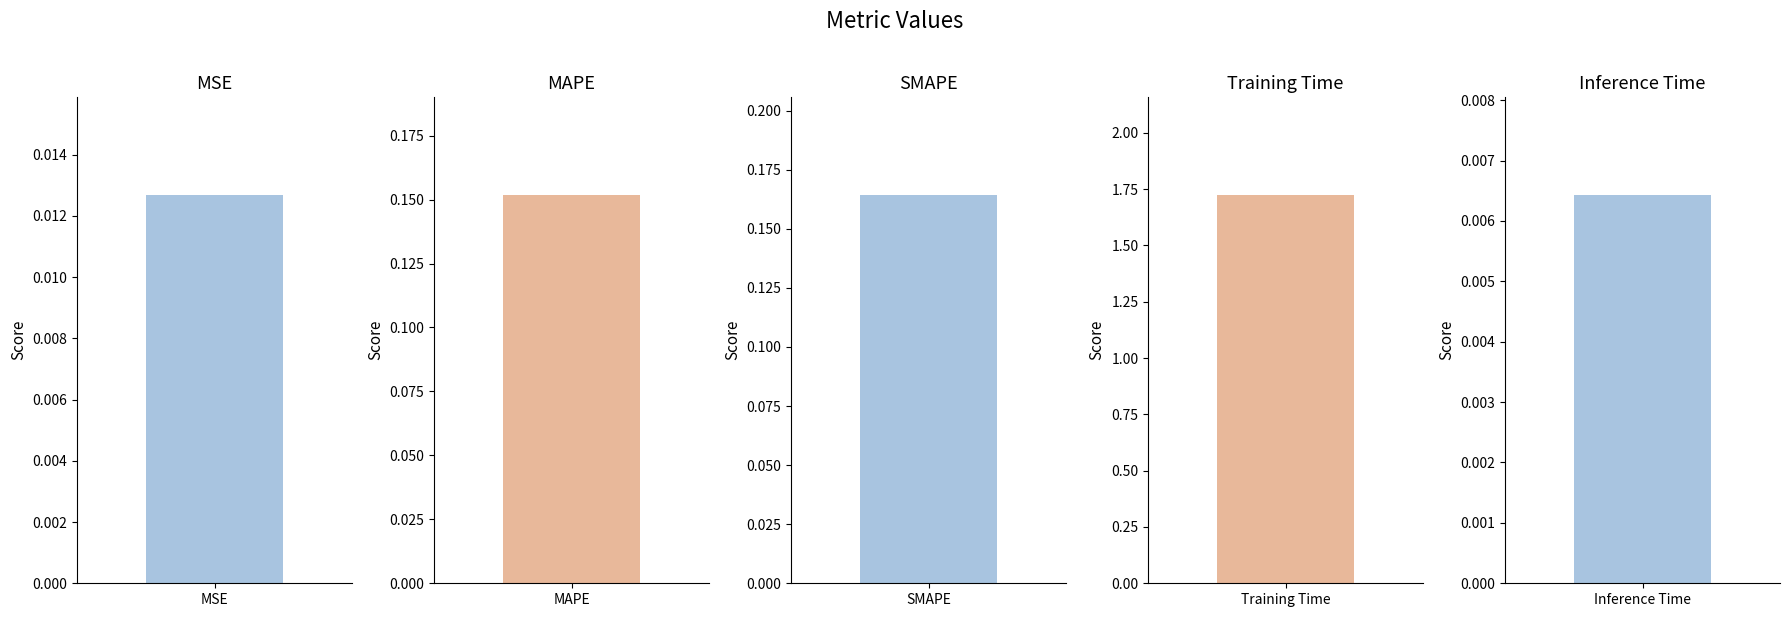

List the labels in order of value, largest first.

Training Time, SMAPE, MAPE, MSE, Inference Time